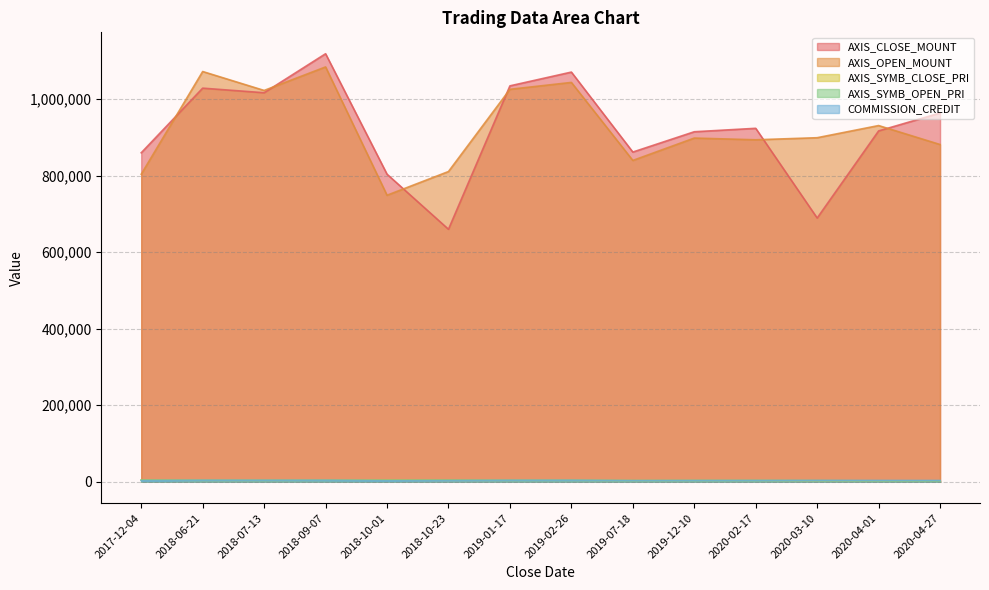

Reading left to right, extract all data points from this chart.

AXIS_CLOSE_MOUNT: 860000	1029000	1017000	1119000	804000	660000	1035000	1071000	861900	915000	924000	689400	917200	964000
AXIS_OPEN_MOUNT: 804000	1072500	1023000	1084500	749000	811000	1026000	1044000	840000	898500	894000	899400	931200	881600
AXIS_SYMB_CLOSE_PRI: 4300	3430	3390	3730	4020	3300	3450	3570	2873	3050	3080	2298	2293	2410
AXIS_SYMB_OPEN_PRI: 4020	3575	3410	3615	3745	4055	3420	3480	2800	2995	2980	2998	2328	2204
COMMISSION_CREDIT: 2859	3620	3588	3615	2611	2731	3603	3660	2801	3004	3119	3146	3192	3128